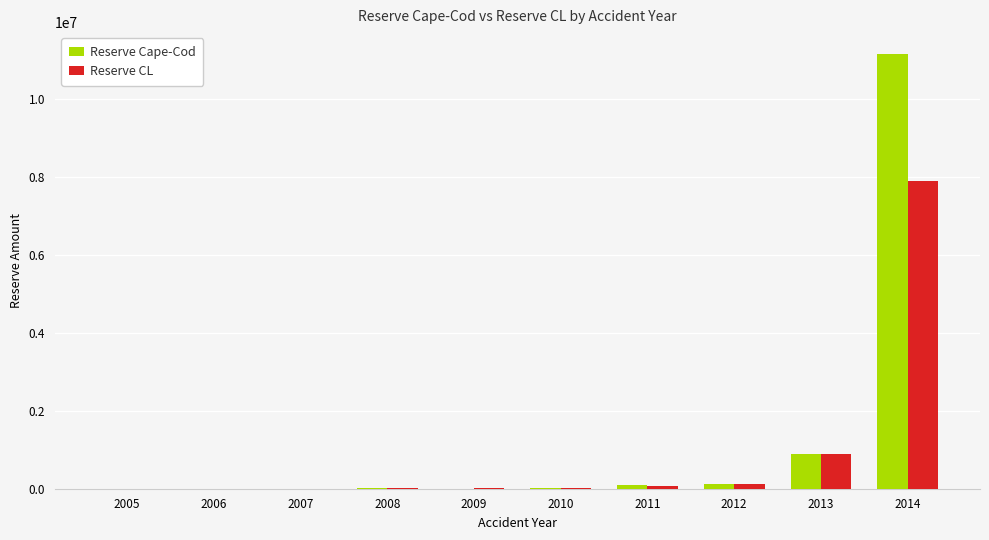

At which category is the sum across all series the highest?

2014